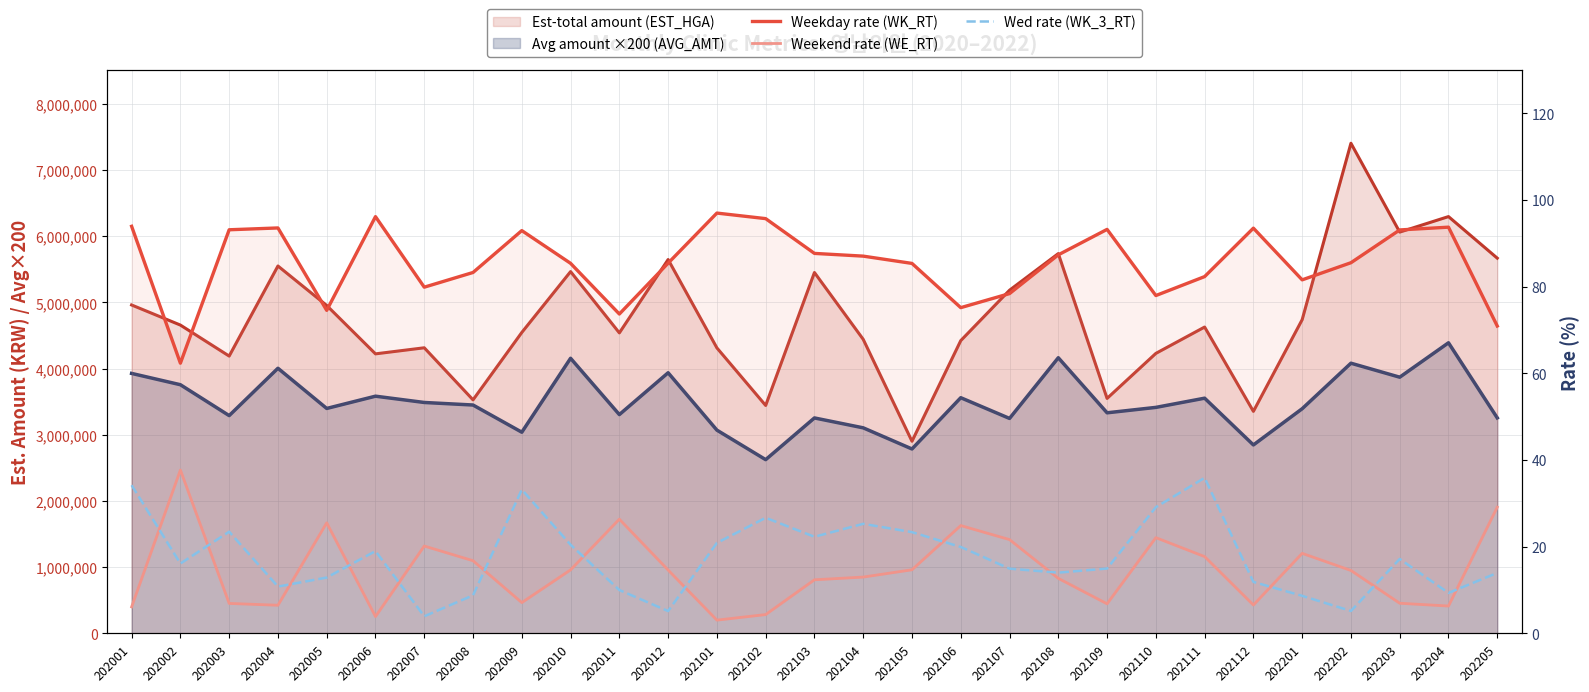

What is the value of the Weekend rate (WE_RT) point at the 9th from the left?

7.1